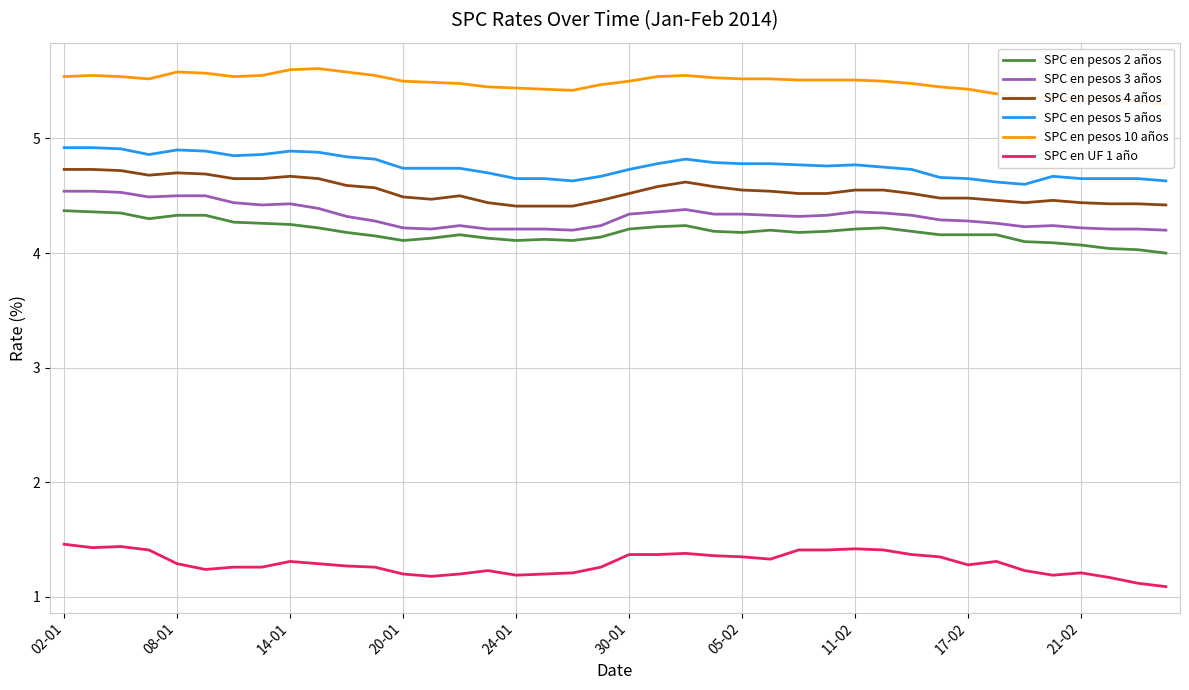

Reading left to right, what are all the values shown in this chart?

SPC en pesos 2 años: 4.4	4.4	4.3	4.3	4.3	4.3	4.3	4.3	4.2	4.2	4.2	4.2	4.1	4.1	4.2	4.1	4.1	4.1	4.1	4.1	4.2	4.2	4.2	4.2	4.2	4.2	4.2	4.2	4.2	4.2	4.2	4.2	4.2	4.2	4.1	4.1	4.1	4.0	4.0	4.0
SPC en pesos 3 años: 4.5	4.5	4.5	4.5	4.5	4.5	4.4	4.4	4.4	4.4	4.3	4.3	4.2	4.2	4.2	4.2	4.2	4.2	4.2	4.2	4.3	4.4	4.4	4.3	4.3	4.3	4.3	4.3	4.4	4.3	4.3	4.3	4.3	4.3	4.2	4.2	4.2	4.2	4.2	4.2
SPC en pesos 4 años: 4.7	4.7	4.7	4.7	4.7	4.7	4.7	4.7	4.7	4.7	4.6	4.6	4.5	4.5	4.5	4.4	4.4	4.4	4.4	4.5	4.5	4.6	4.6	4.6	4.5	4.5	4.5	4.5	4.5	4.5	4.5	4.5	4.5	4.5	4.4	4.5	4.4	4.4	4.4	4.4
SPC en pesos 5 años: 4.9	4.9	4.9	4.9	4.9	4.9	4.8	4.9	4.9	4.9	4.8	4.8	4.7	4.7	4.7	4.7	4.7	4.7	4.6	4.7	4.7	4.8	4.8	4.8	4.8	4.8	4.8	4.8	4.8	4.8	4.7	4.7	4.7	4.6	4.6	4.7	4.7	4.7	4.7	4.6
SPC en pesos 10 años: 5.5	5.5	5.5	5.5	5.6	5.6	5.5	5.5	5.6	5.6	5.6	5.5	5.5	5.5	5.5	5.5	5.4	5.4	5.4	5.5	5.5	5.5	5.5	5.5	5.5	5.5	5.5	5.5	5.5	5.5	5.5	5.5	5.4	5.4	5.3	5.4	5.3	5.3	5.3	5.3
SPC en UF 1 año: 1.5	1.4	1.4	1.4	1.3	1.2	1.3	1.3	1.3	1.3	1.3	1.3	1.2	1.2	1.2	1.2	1.2	1.2	1.2	1.3	1.4	1.4	1.4	1.4	1.4	1.3	1.4	1.4	1.4	1.4	1.4	1.4	1.3	1.3	1.2	1.2	1.2	1.2	1.1	1.1